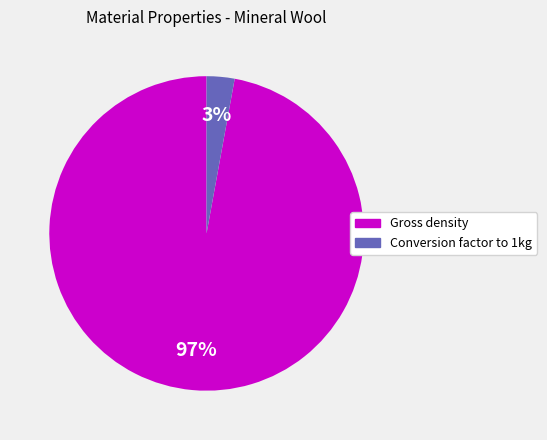

What is the smallest slice in the pie chart?

Conversion factor to 1kg